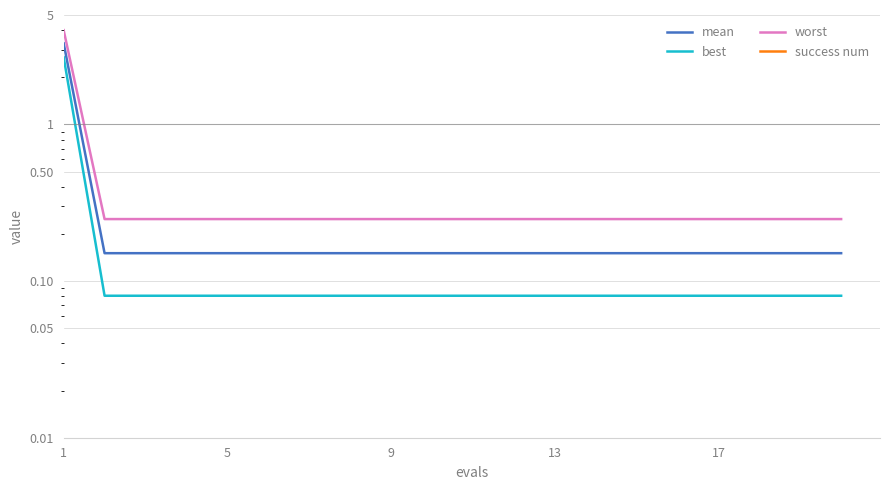

What is the value of the worst point at the 3rd from the left?

0.2